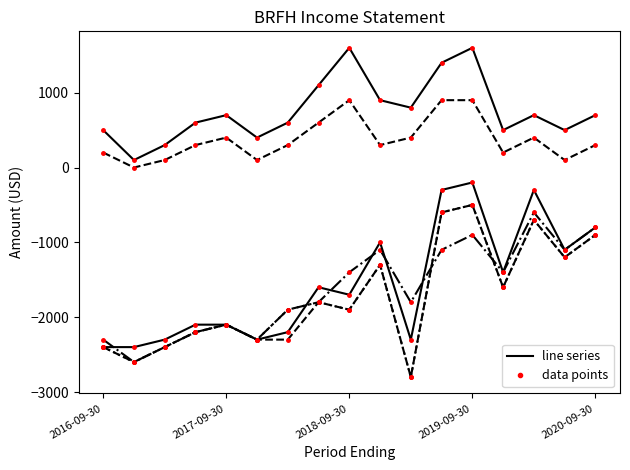

What is the label of the 1st point from the left?

2016-09-30